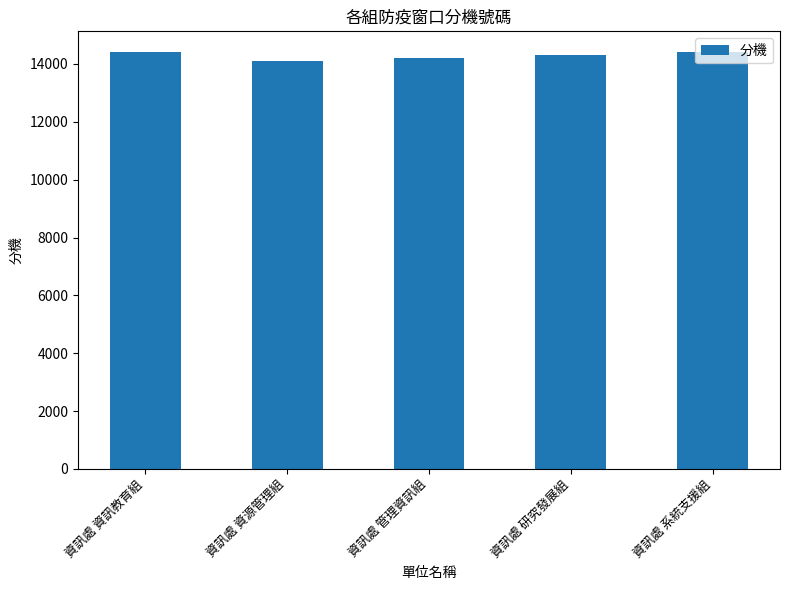

What is the label of the 4th bar from the left?

資訊處 研究發展組